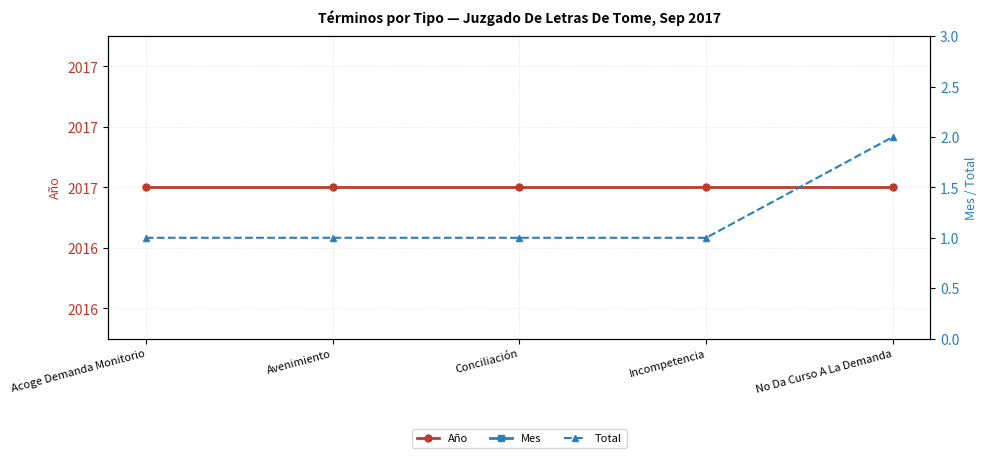

Rank the series at Acoge Demanda Monitorio from lowest to highest value.

Total, Mes, Año